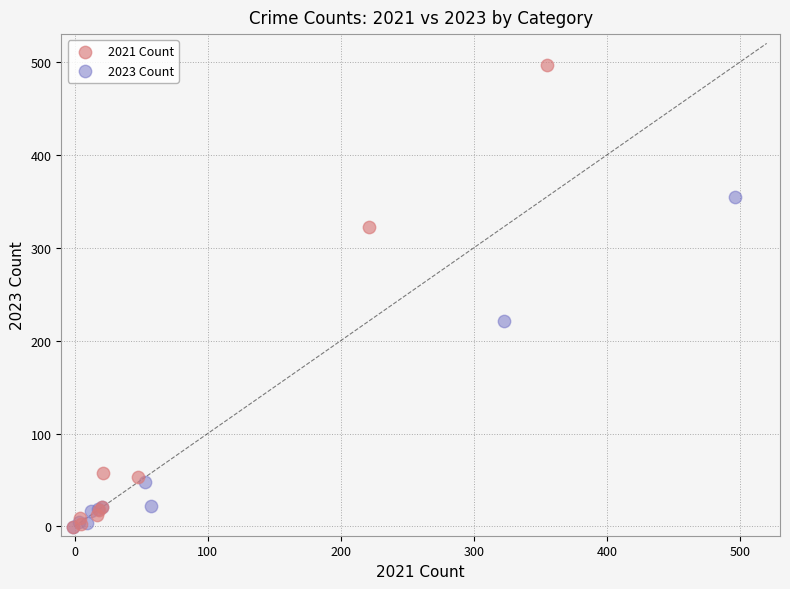

Which series has the widest spread of Y values?

2021 Count